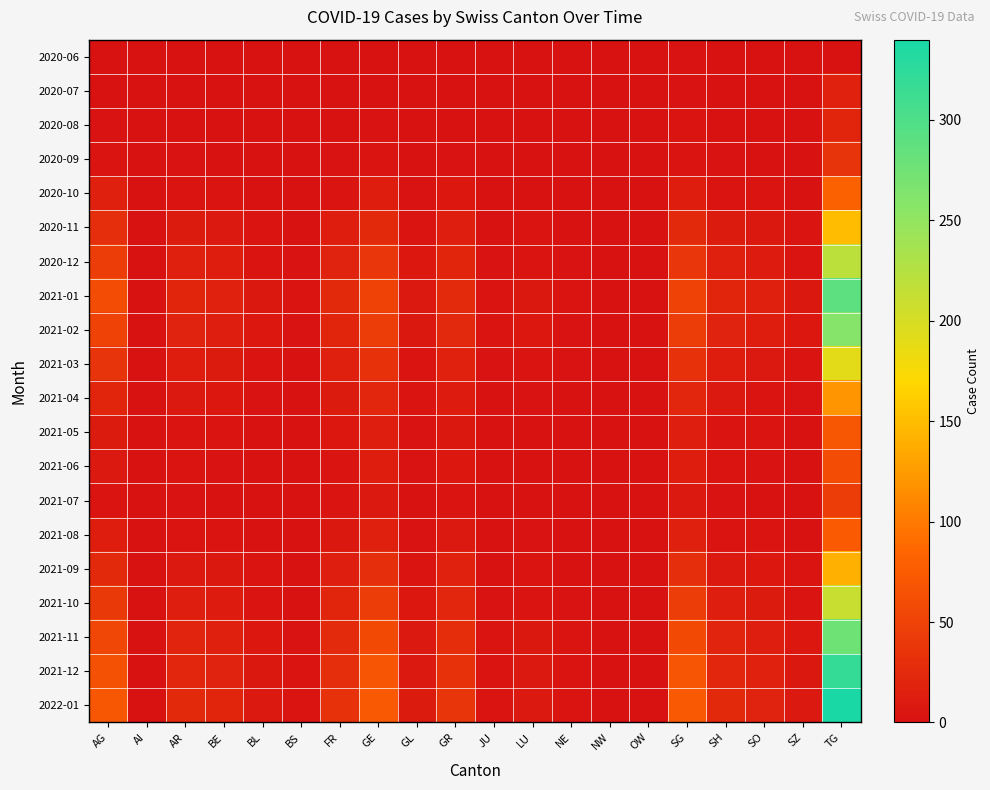

Rank the series by their maximum value, from lowest to highest.

2020-06, 2020-07, 2020-08, 2020-09, 2021-07, 2021-06, 2021-05, 2021-08, 2020-10, 2021-04, 2021-09, 2020-11, 2021-03, 2021-10, 2020-12, 2021-02, 2021-11, 2021-01, 2021-12, 2022-01